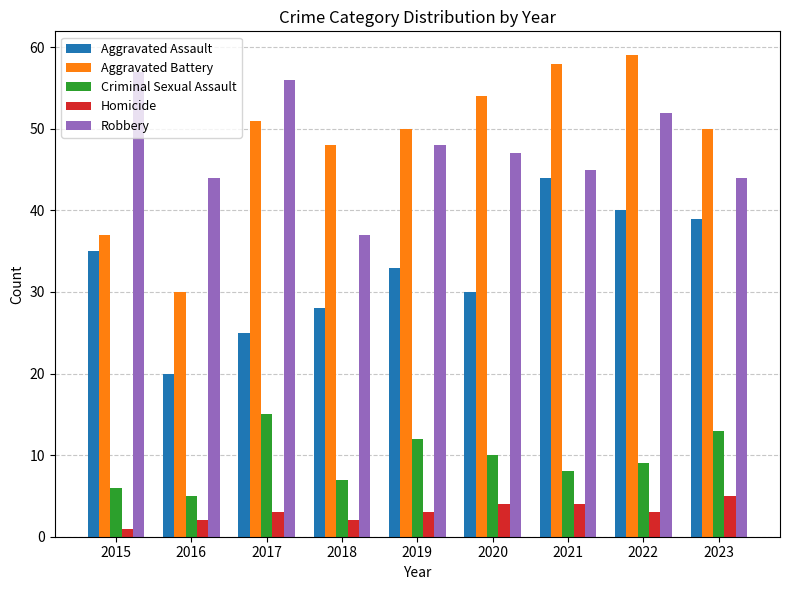

At which label does Aggravated Assault reach its minimum?

2016